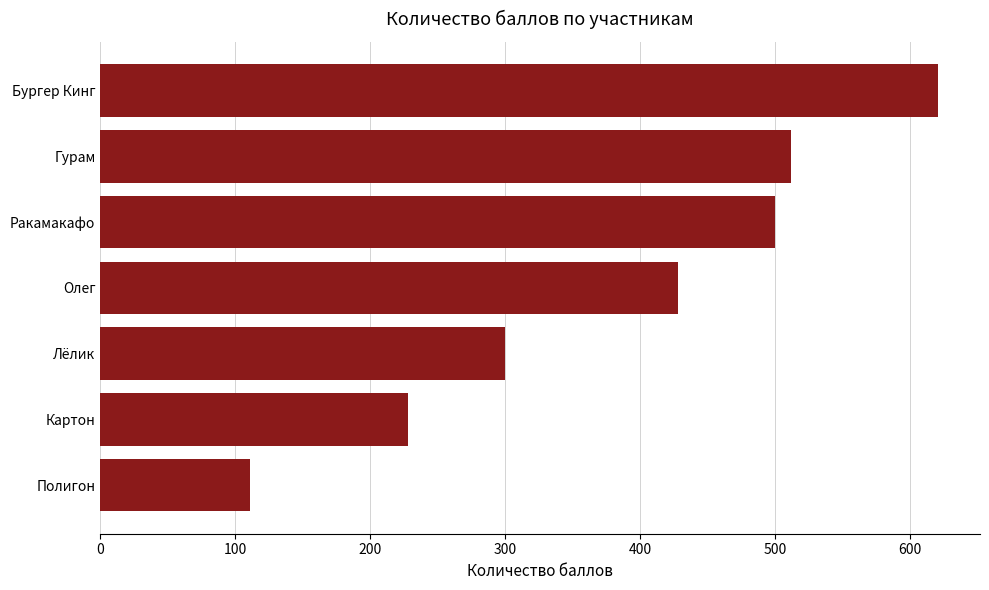

Approximately how many times larger is the value at Ракамакафо compared to Олег?

1.2